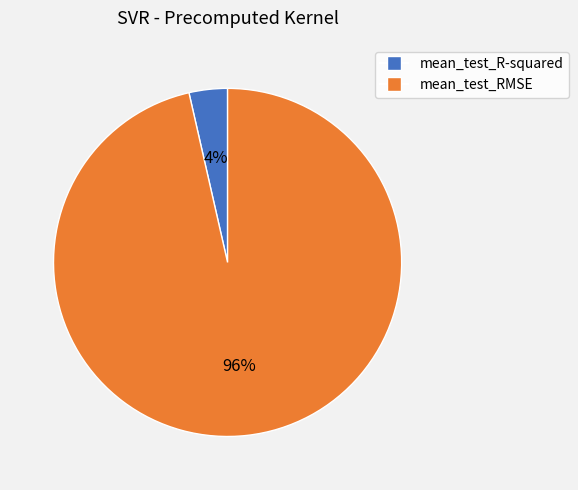

Rank the categories by value from lowest to highest.

mean_test_R-squared, mean_test_RMSE